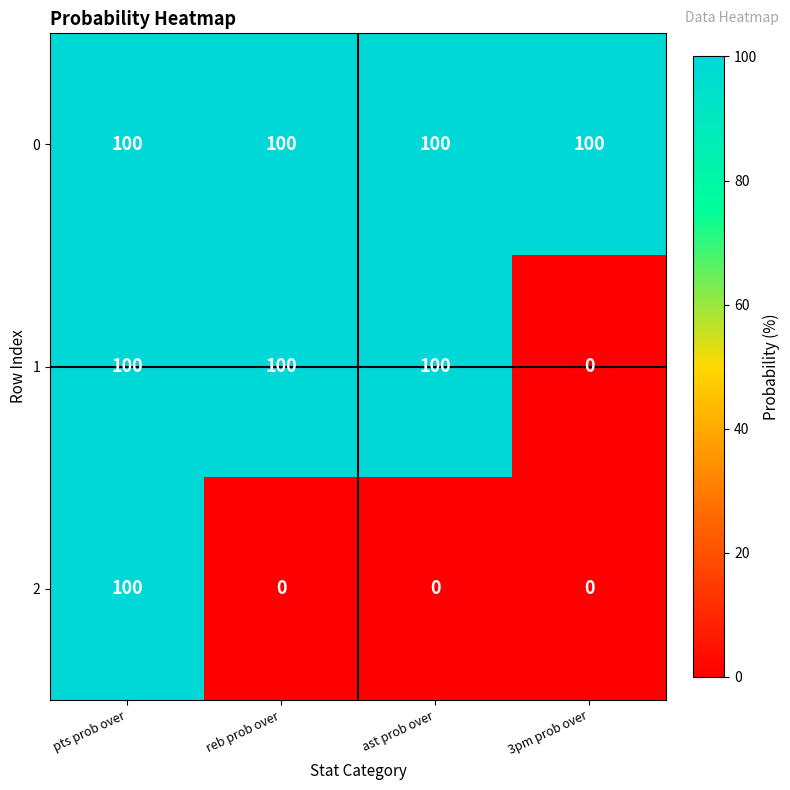

What value does the 1 series have at reb prob over, to the nearest 5?

100